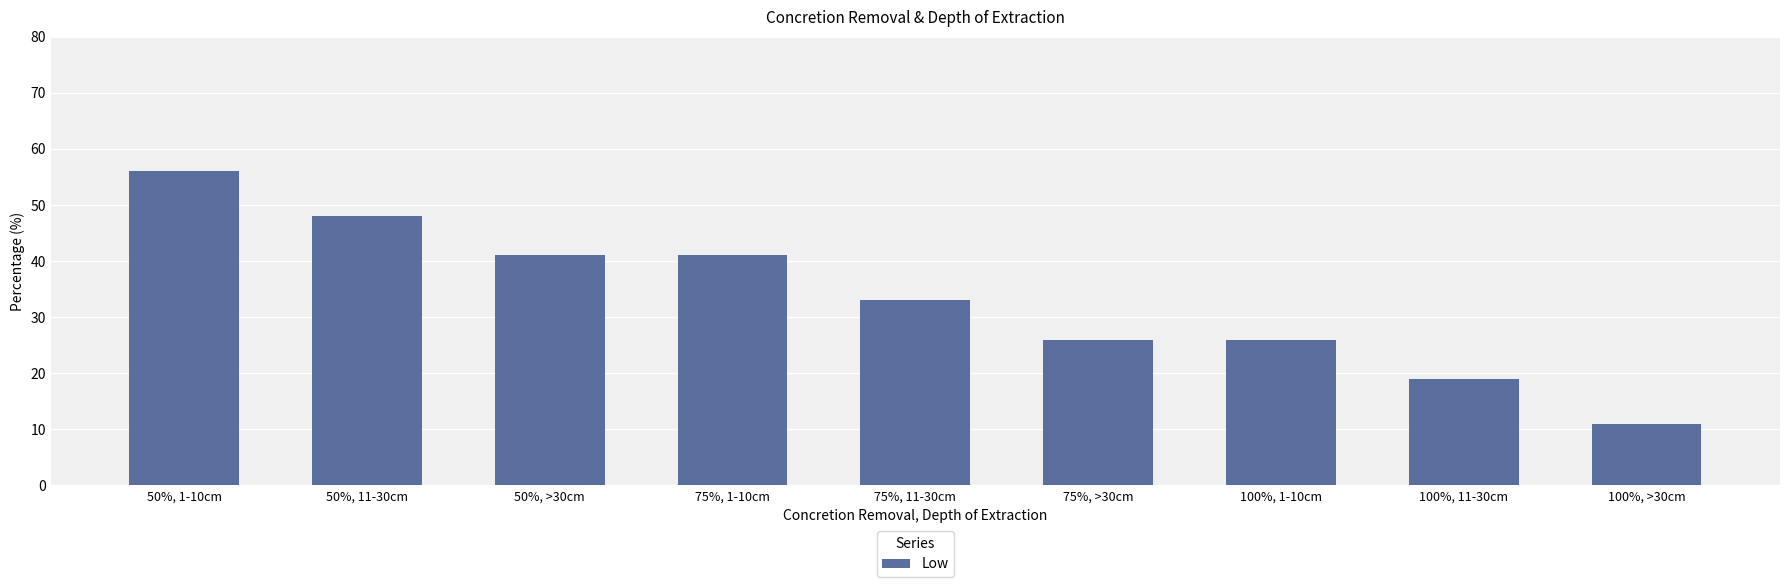

Does the chart contain stacked bars?

No